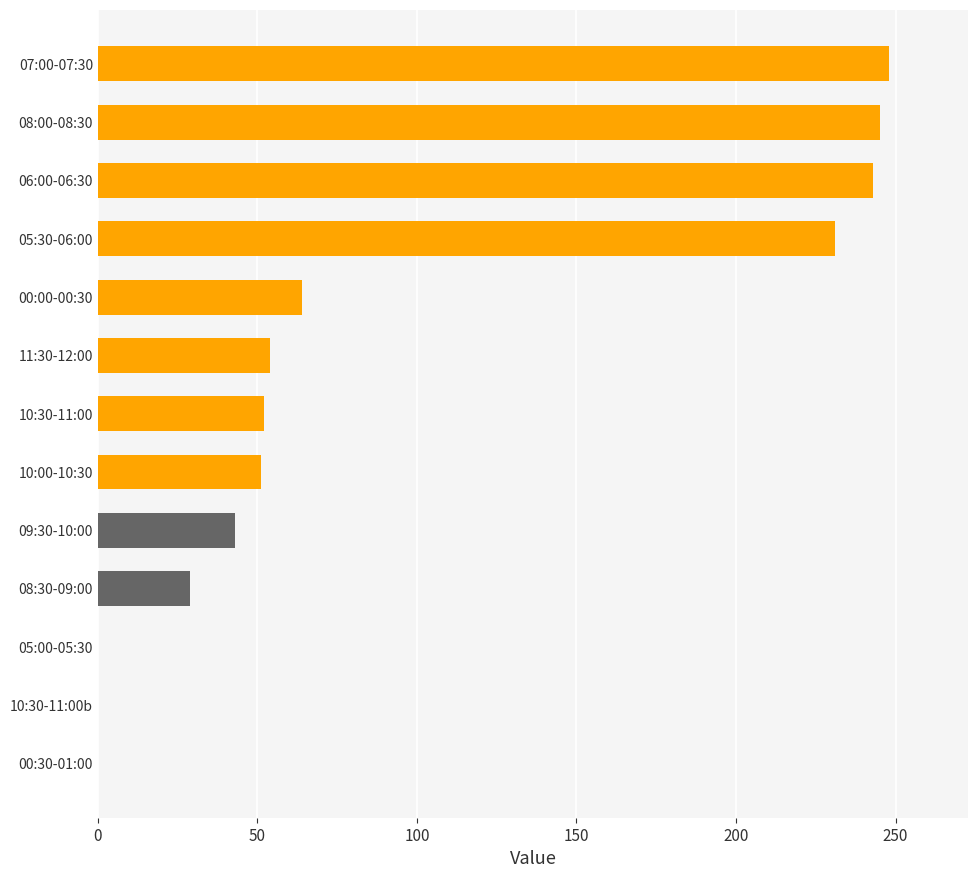

Approximately how many times larger is the value at 07:00-07:30 compared to 08:30-09:00?

8.6